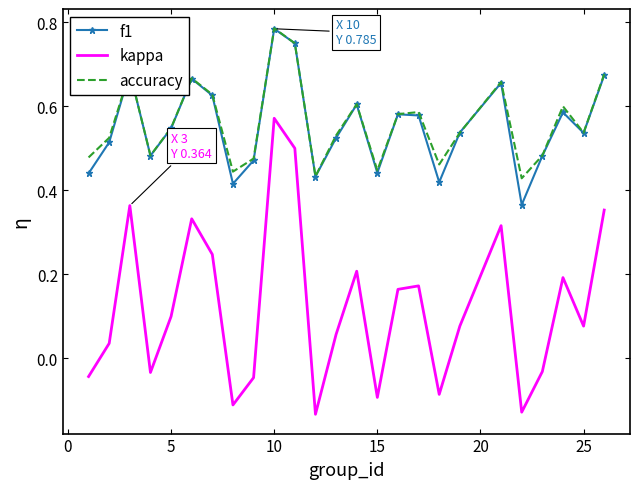

True or false: f1 has more than 0 points higher than both neighbors.

True